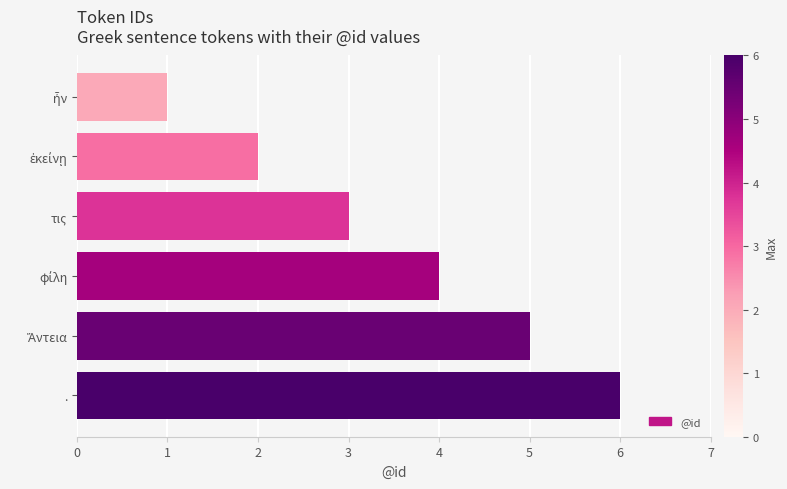

How many values are between 2 and 5?

4